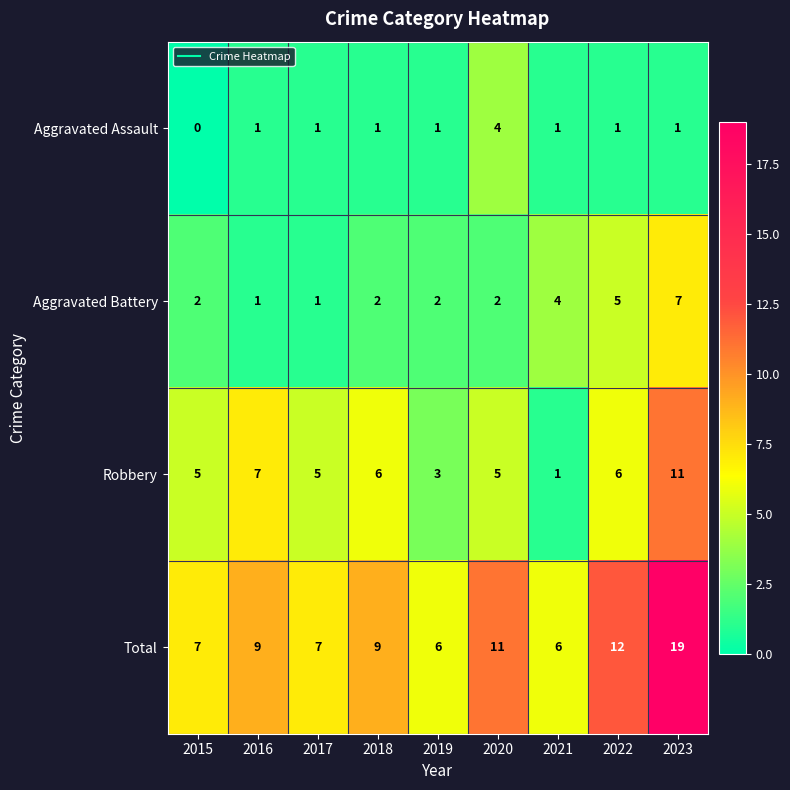

The Robbery series shows 2 at 2021. True or false?

False